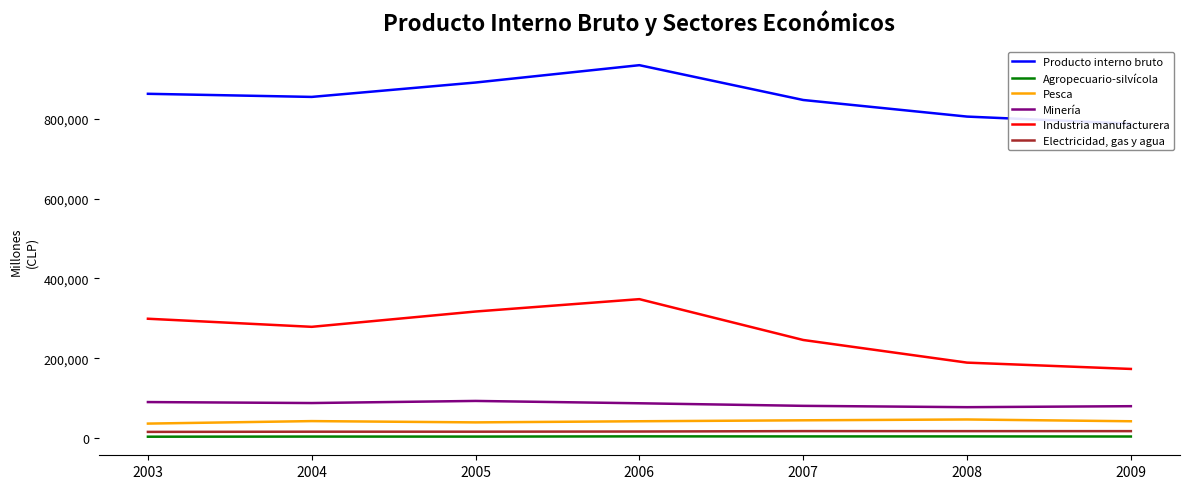

What is the spread (max minus min) of values at 2009?

784444